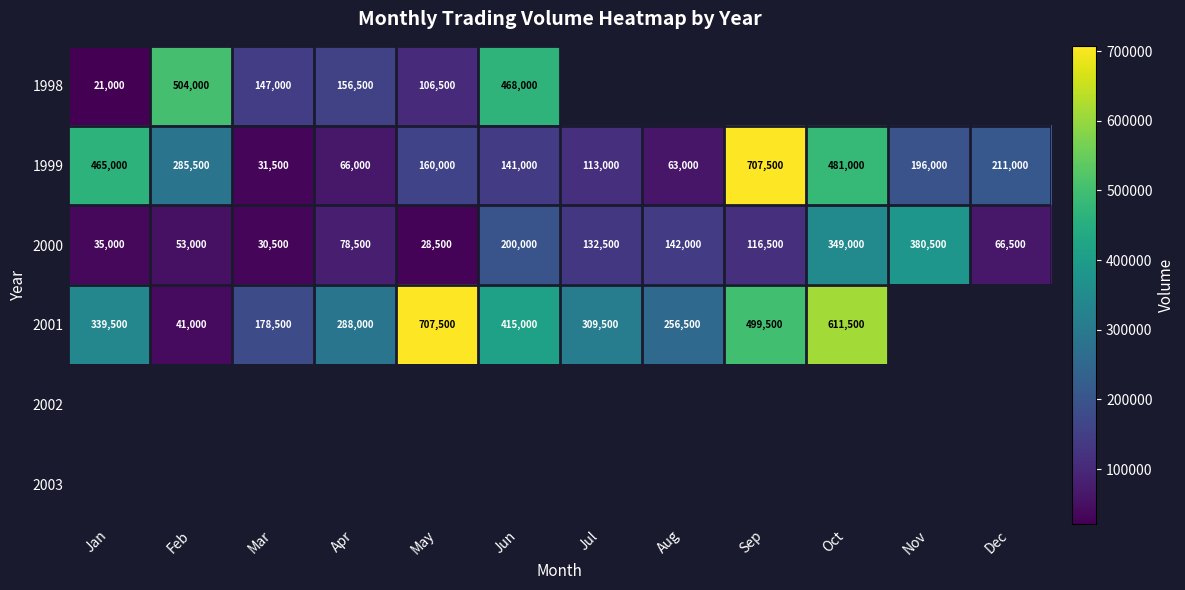

True or false: 1999 has a value of 1017029.7 at Sep.

False